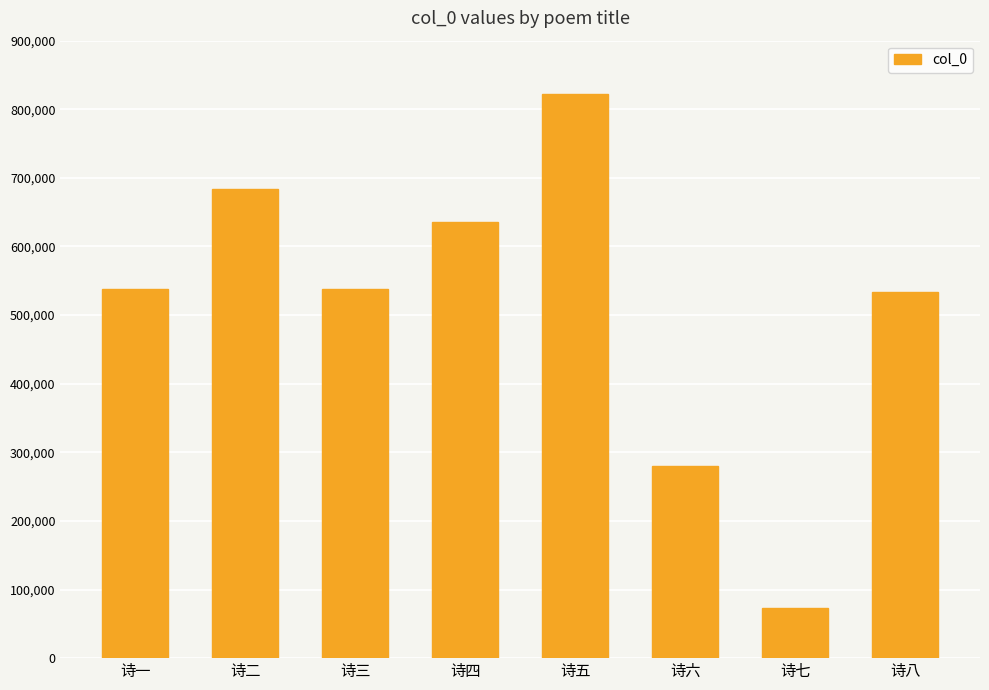

How many values are below 537342?

4